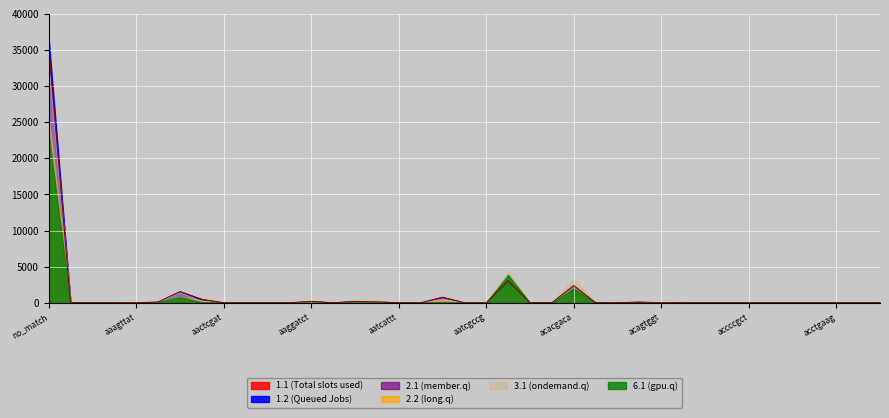

What is the difference between the second highest and second lowest values in the 1.2 series?

3023